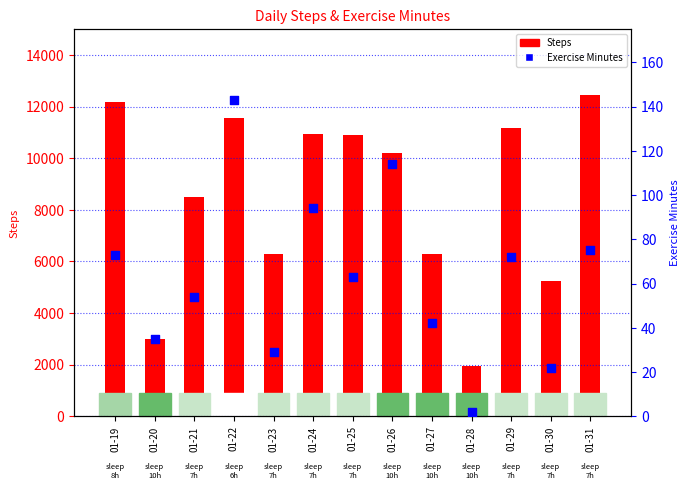

Which series reaches the maximum Y coordinate?

Steps